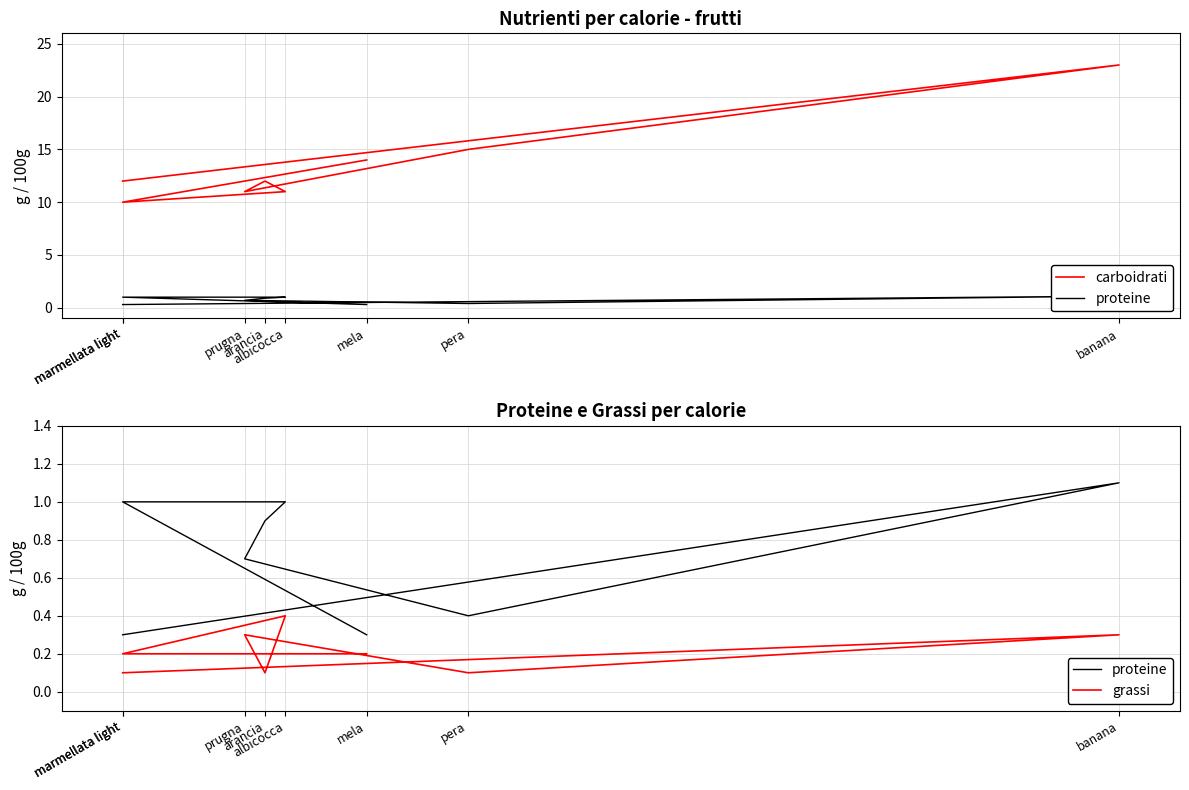

Rank the series at arancia from highest to lowest value.

carboidrati, proteine, grassi